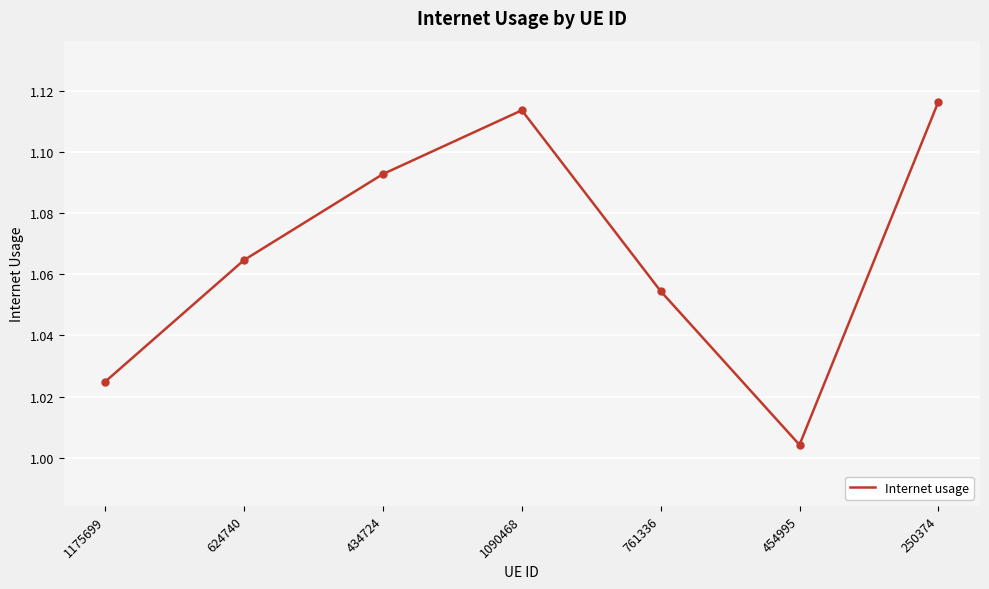

The value at 454995 is 0.4. True or false?

False